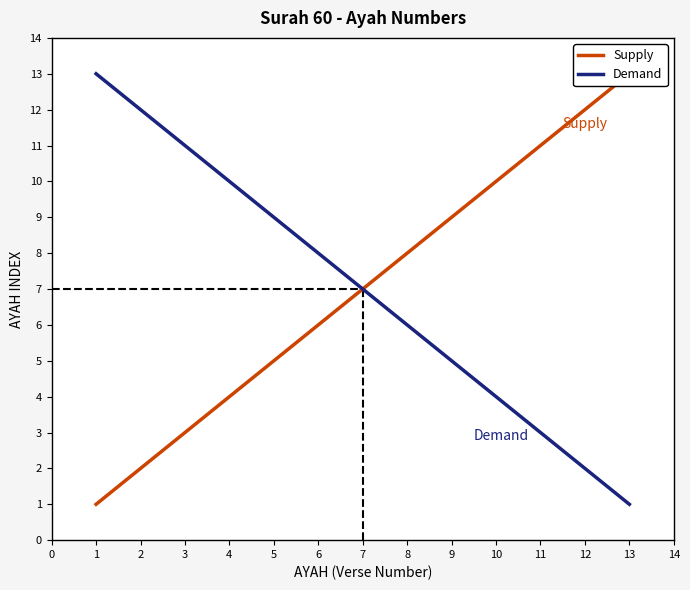

What is the difference between the maximum and minimum values in the Supply series?

12